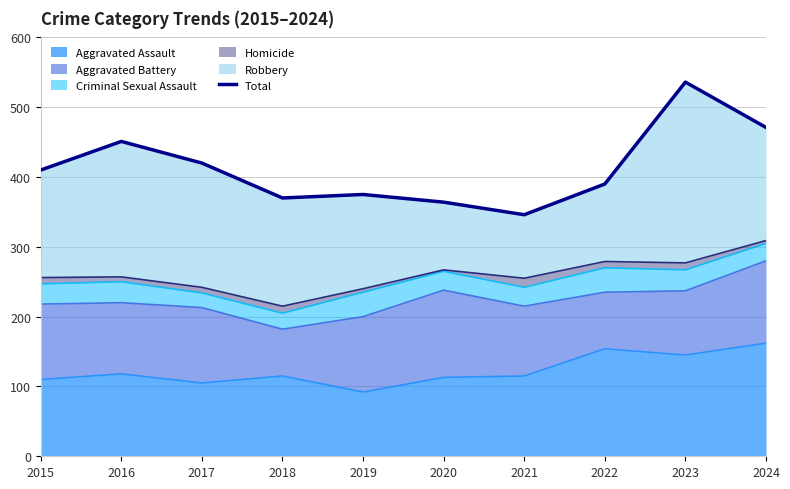

How many points are lower than both their immediate neighbors (excluding endpoints)?

2